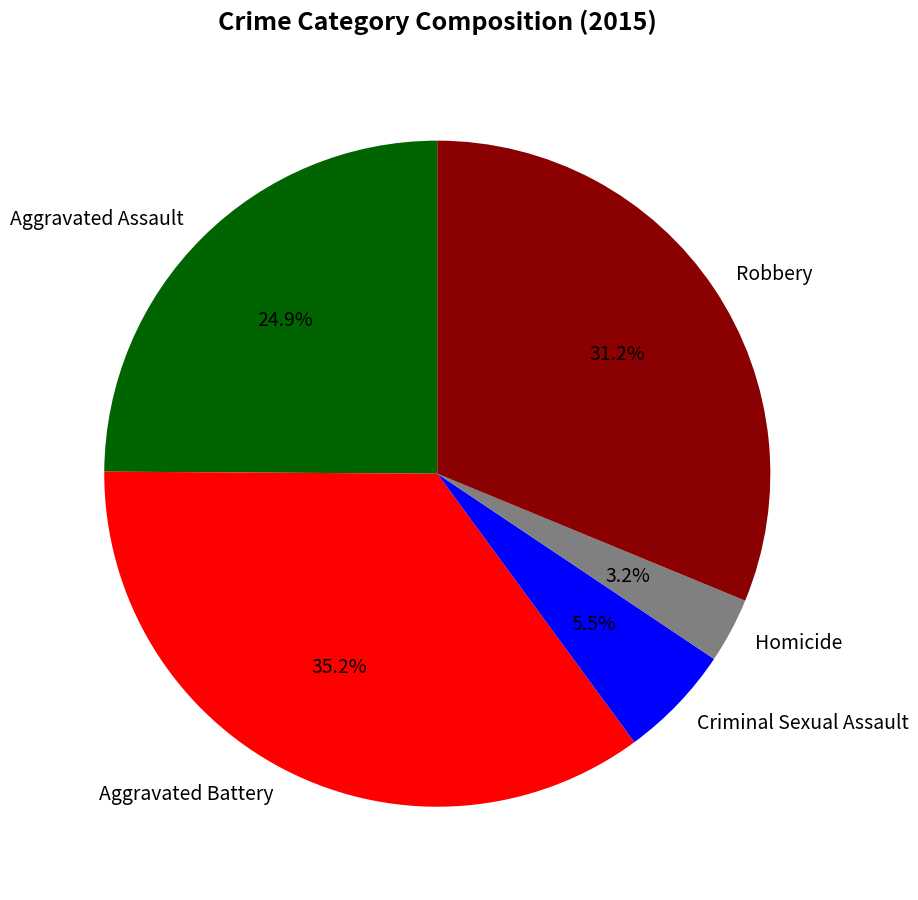

To the nearest percent, what is the difference between the largest and smallest slice percentages?

32%